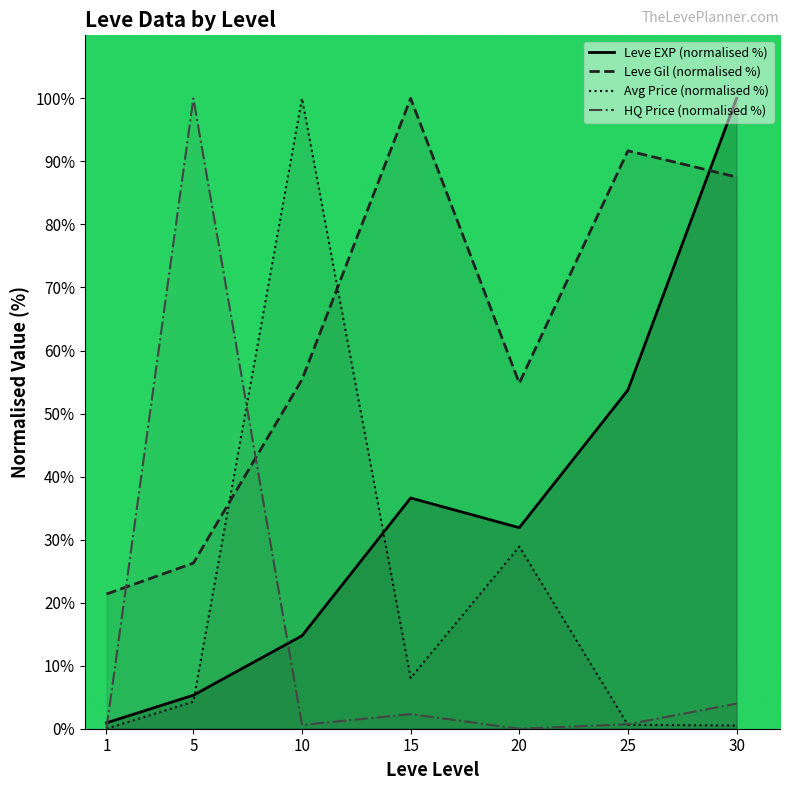

True or false: currentAveragePrice has more than 2 points higher than both neighbors.

False